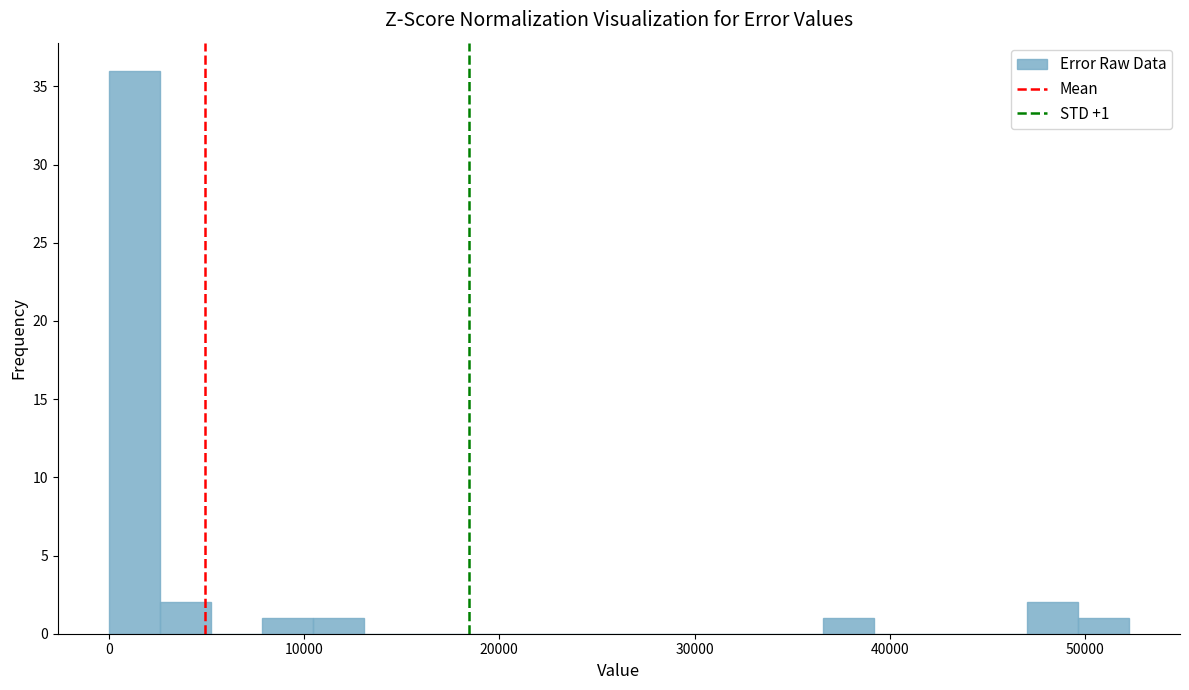

Read against the x-axis, roughly where is the centre of the tallest bar?

1000